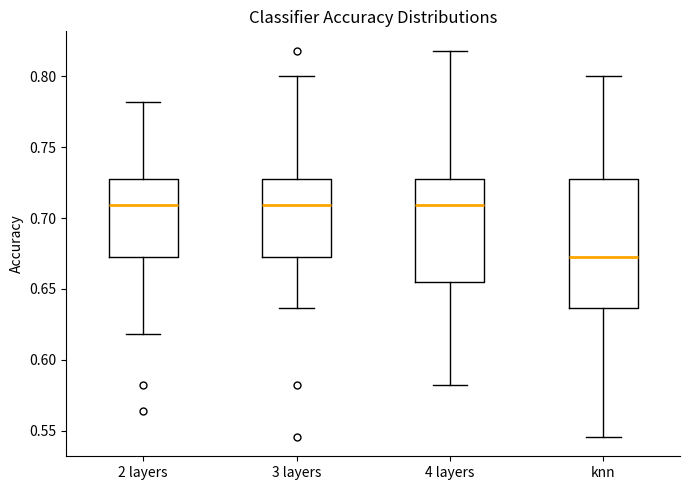

Reading left to right, read every box against the y-axis: the position of its median line, the range the box covers, and the ends of its whiskers. The values are not printed on the chart, so give them approximately, as read against the axis.

2 layers: median 0.710, box 0.675 to 0.725, whiskers 0.620 to 0.780
3 layers: median 0.710, box 0.675 to 0.725, whiskers 0.635 to 0.800
4 layers: median 0.710, box 0.655 to 0.725, whiskers 0.580 to 0.820
knn: median 0.675, box 0.635 to 0.725, whiskers 0.545 to 0.800